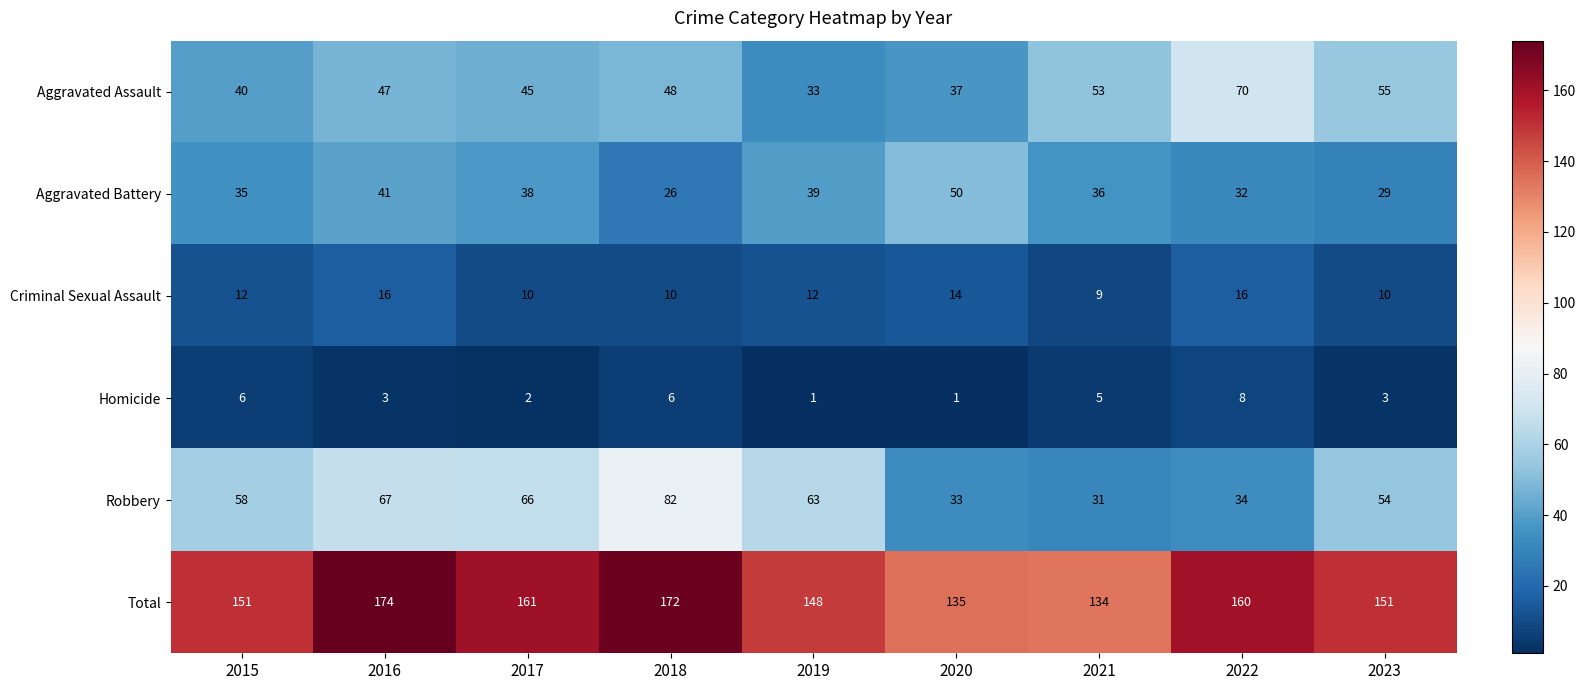

The value of Total at 2023 is 151. True or false?

True